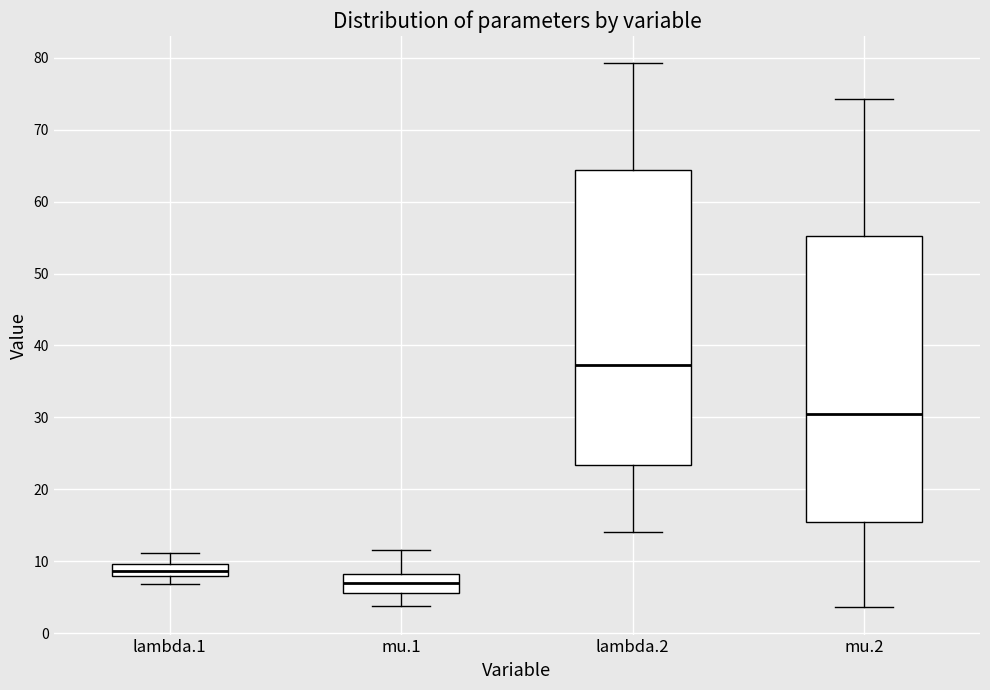

Reading left to right, read every box against the y-axis: the position of its median line, the range the box covers, and the ends of its whiskers. The values are not printed on the chart, so give them approximately, as read against the axis.

lambda.1: median 9, box 8 to 10, whiskers 7 to 11
mu.1: median 7, box 6 to 8, whiskers 4 to 12
lambda.2: median 37, box 23 to 64, whiskers 14 to 79
mu.2: median 30, box 15 to 55, whiskers 4 to 74